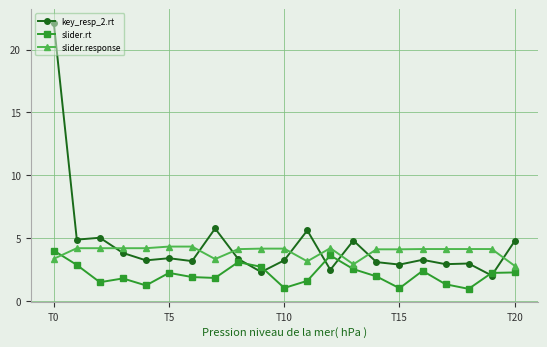

After their last crossing, which series has the higher values: slider.response or key_resp_2.rt?

key_resp_2.rt